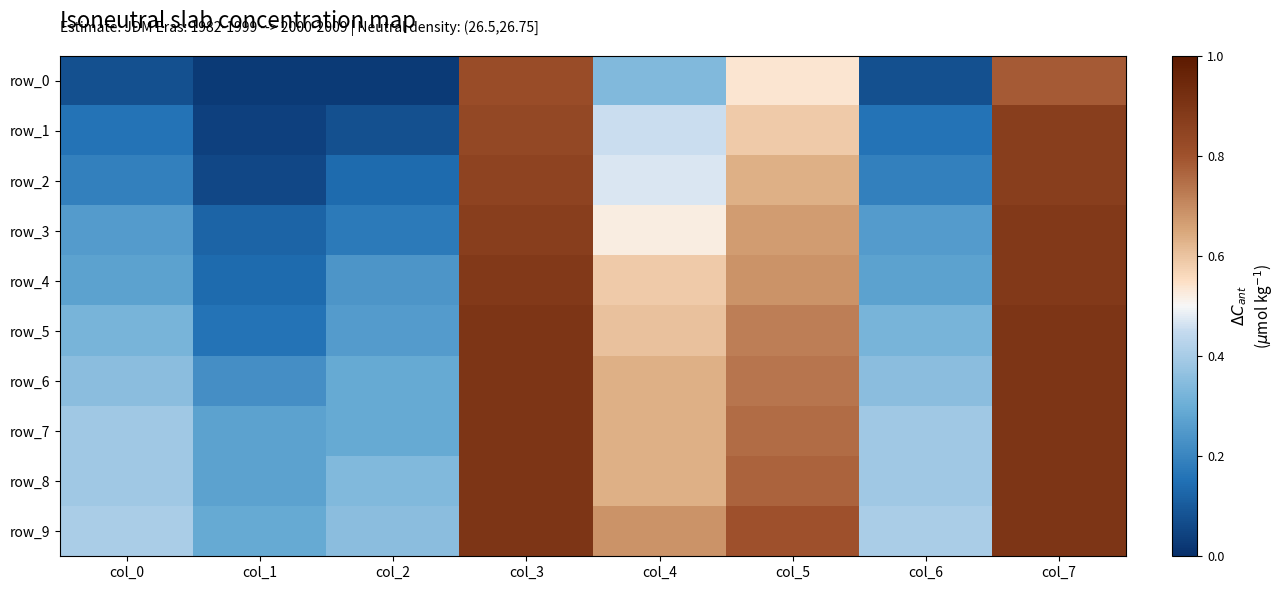

What is the difference between the highest and lowest values at col_6?

0.3